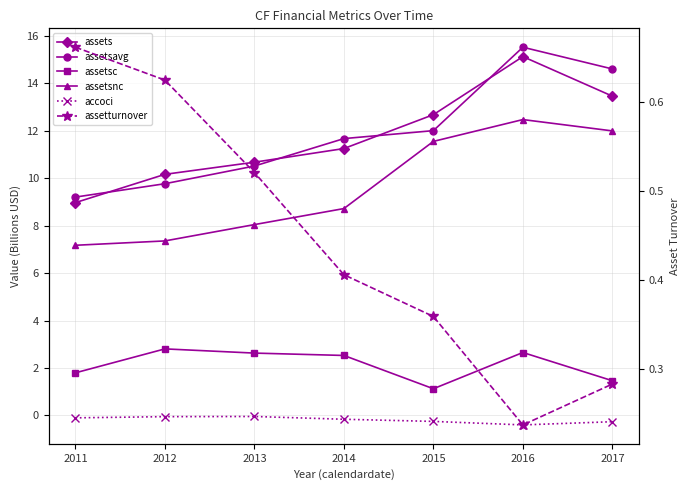

Count the number of data series in this chart.

6